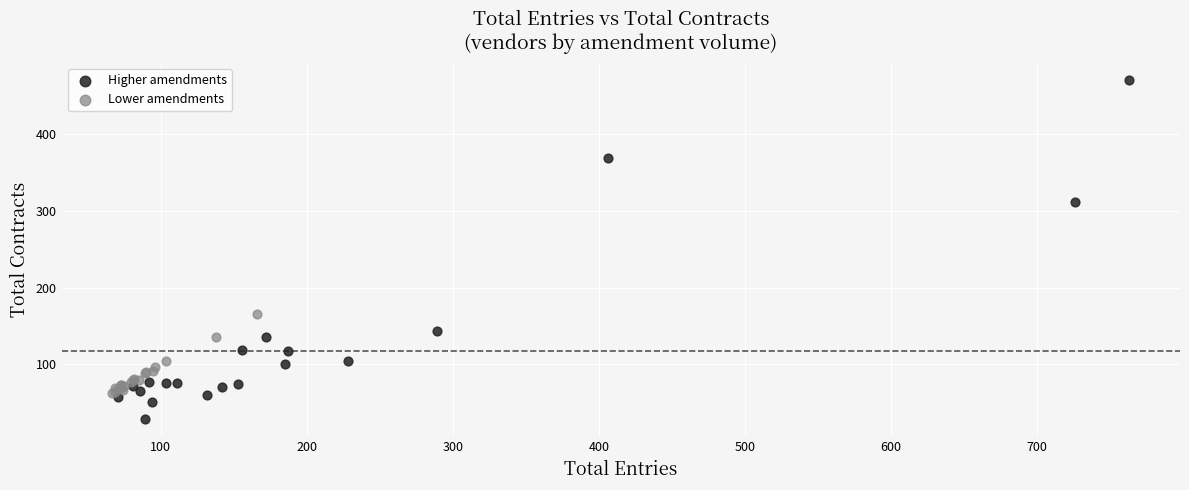

Which series reaches the minimum Y coordinate?

Higher amendments